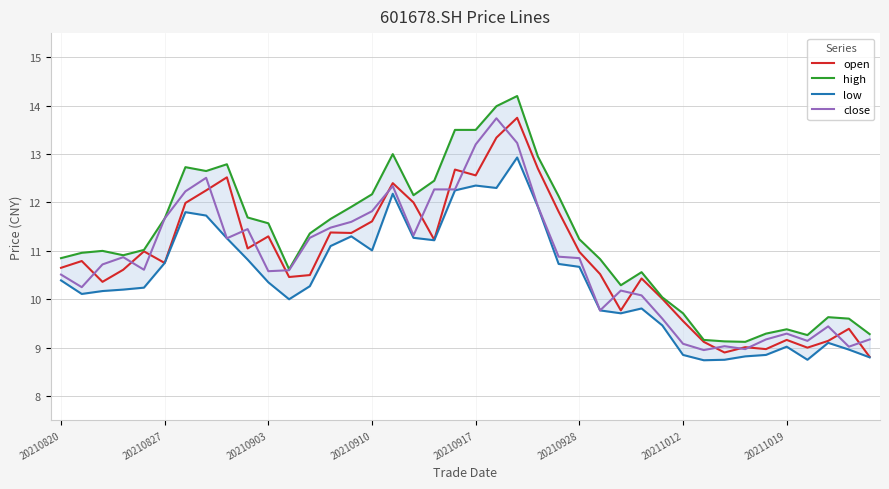

In open, how many points are higher than both neighbors (excluding endpoints)?

12